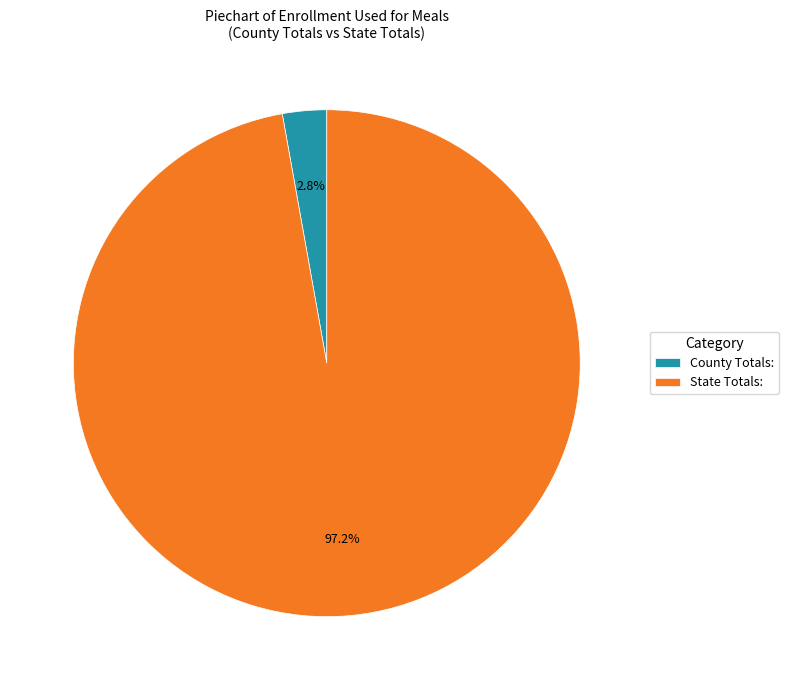

Rank the categories by value from lowest to highest.

County Totals:, State Totals: